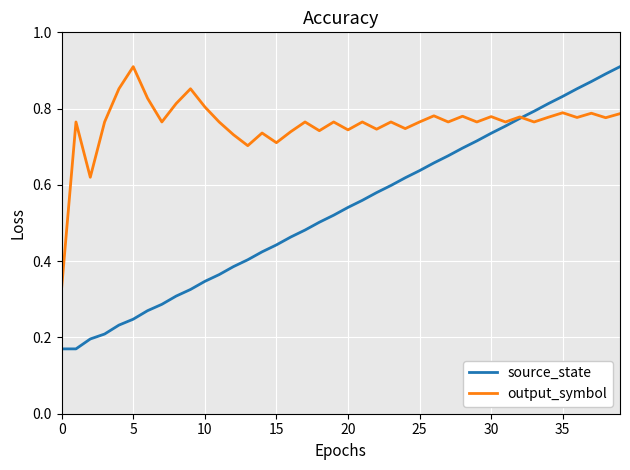

Which series has the largest range (max minus min)?

source_state